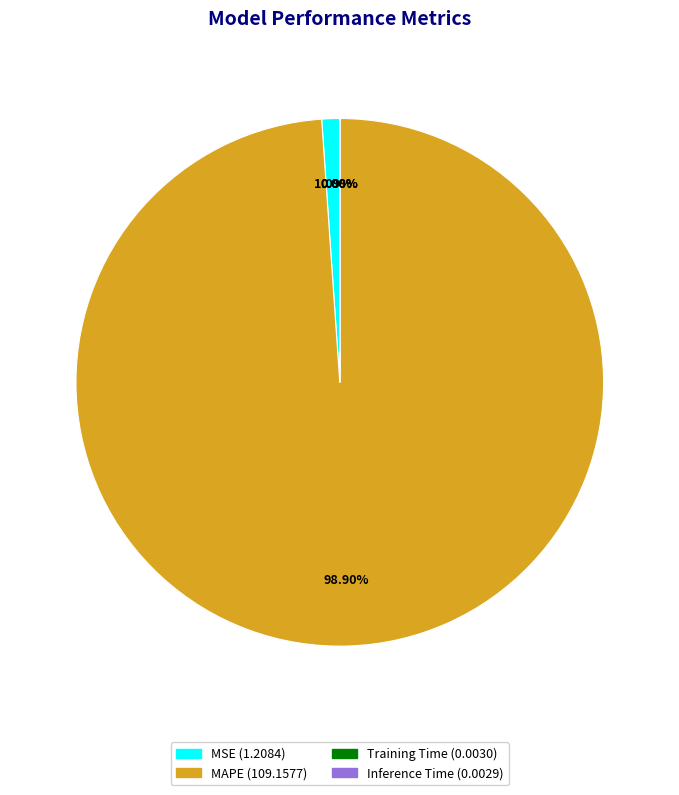

What is the largest slice in the pie chart?

MAPE